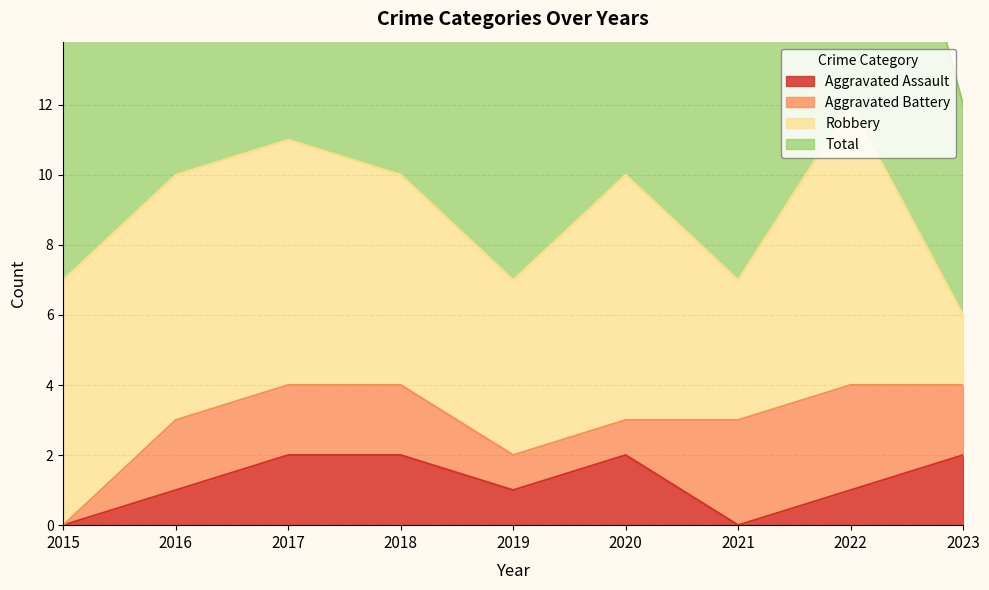

True or false: Total and Aggravated Assault intersect in this chart.

False